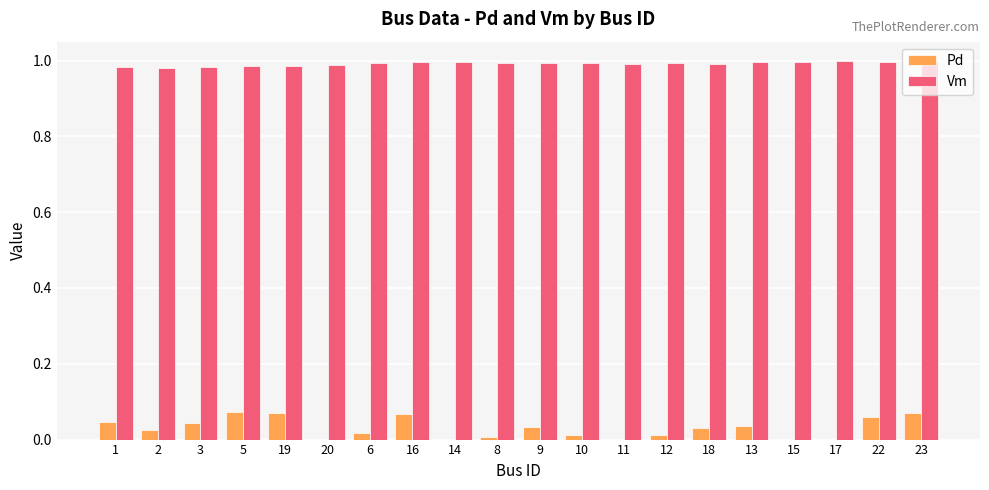

Is the value of Vm at 23 greater than the value of Pd at 11?

Yes